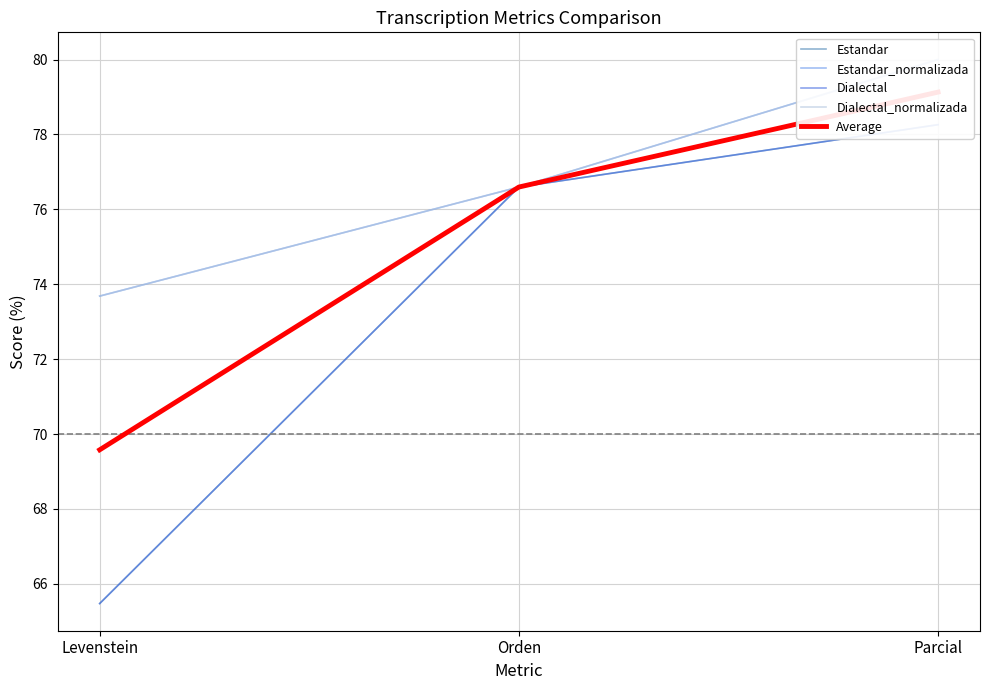

What is the sum of the Dialectal_normalizada values at Parcial and Levenstein?

153.7